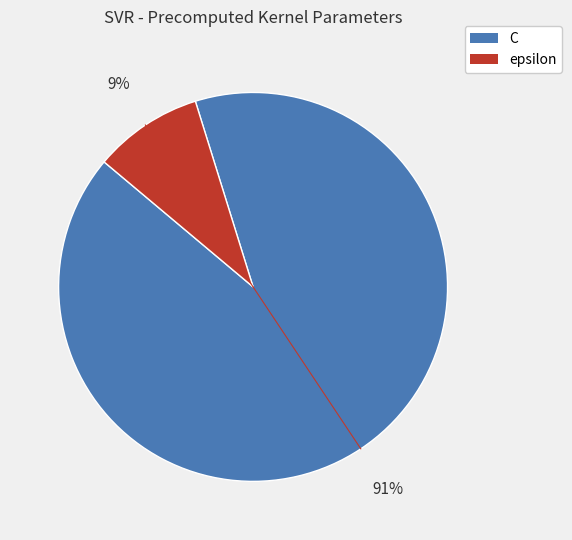

Does C account for over 50% of the chart?

Yes